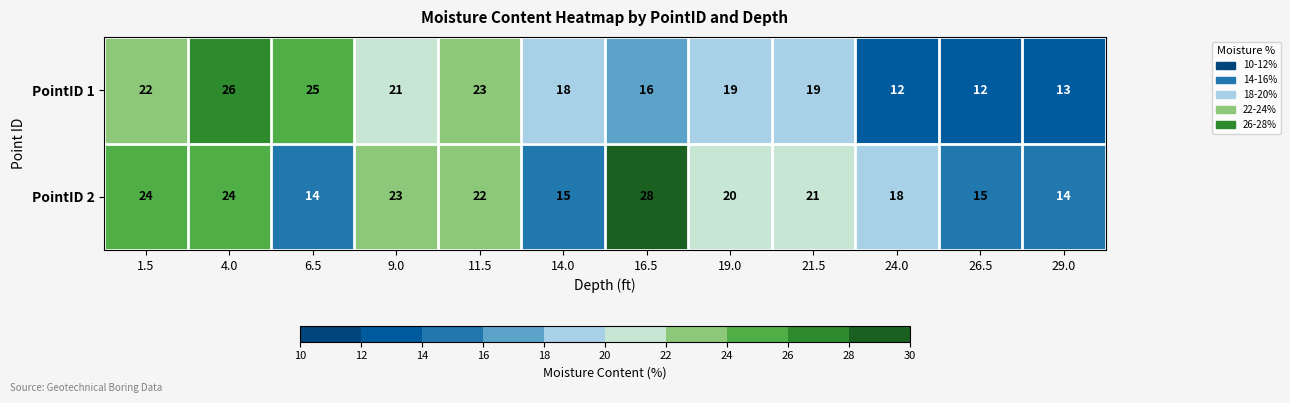

What is the average value of the PointID 2 series?

20